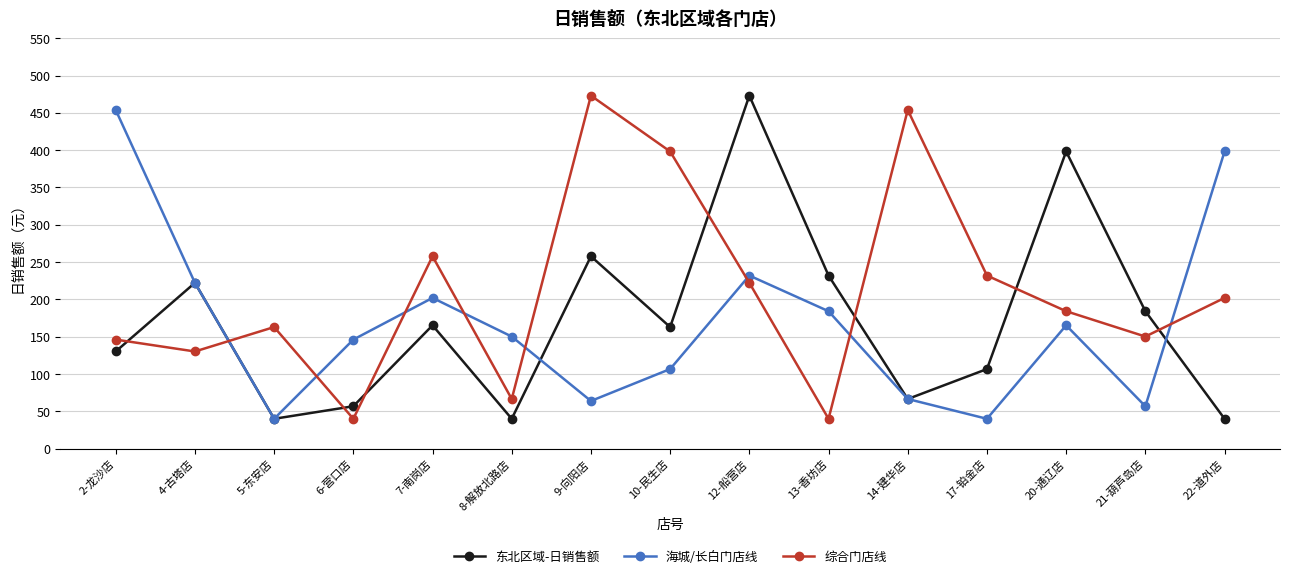

What is the difference between the highest and lowest values at 7-南岗店?

92.6